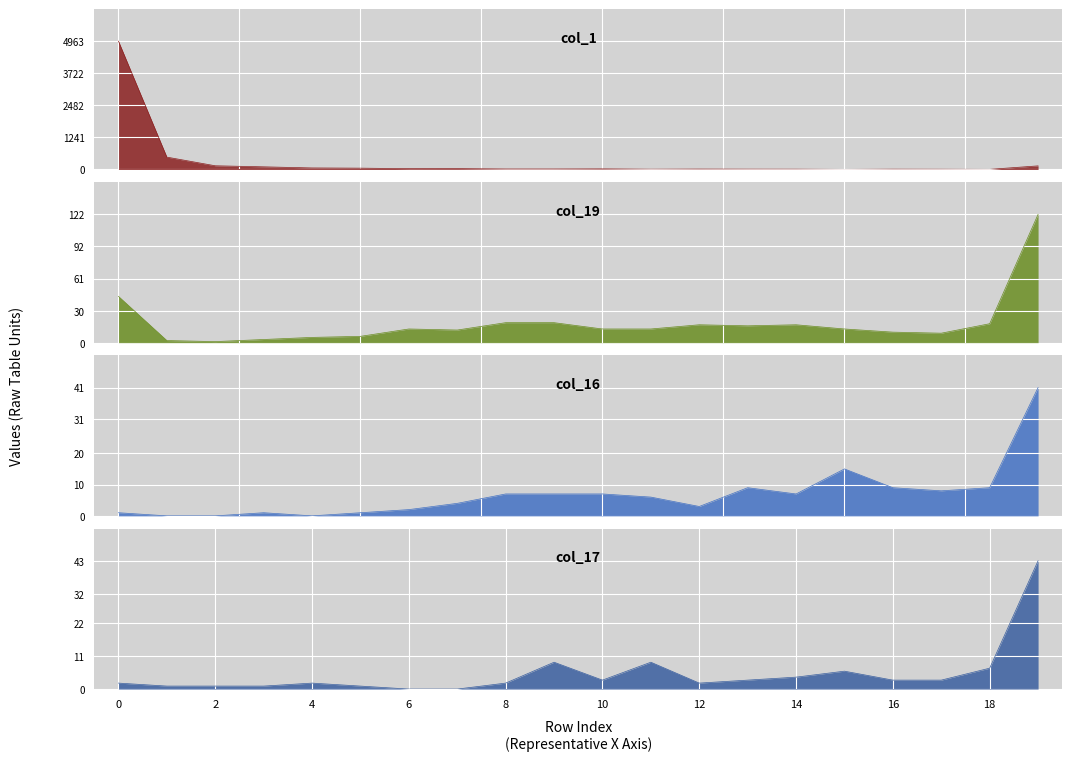

At how many categories does at least one series exceed 1434?

1